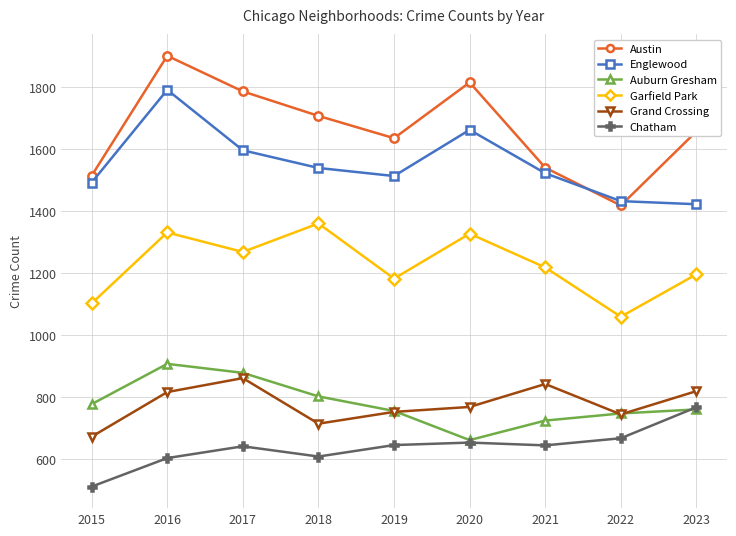

How many series are shown in this chart?

6